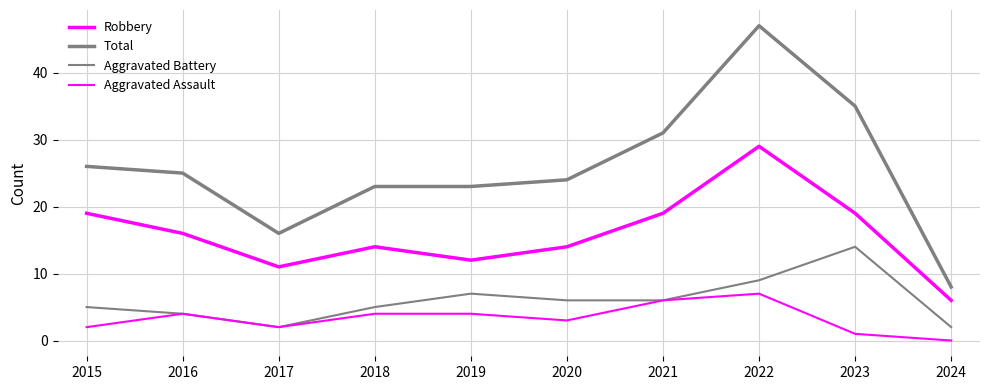

Does the chart display data point markers on the line(s)?

No